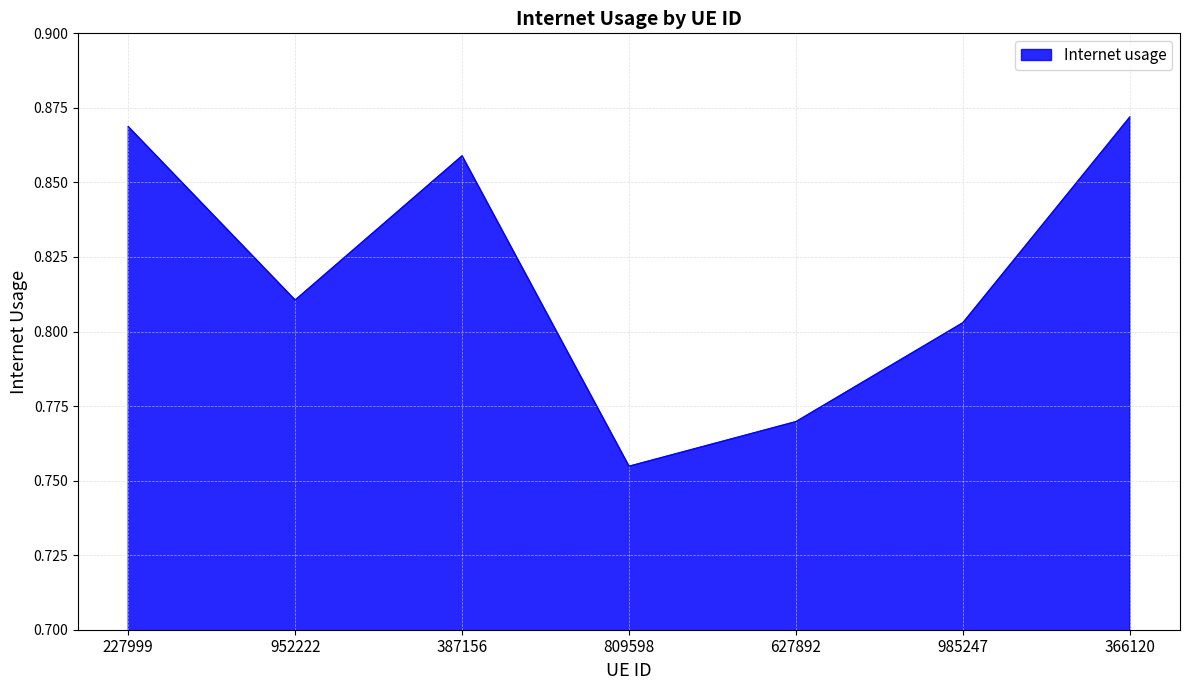

Which label corresponds to the smallest value in the chart?

809598